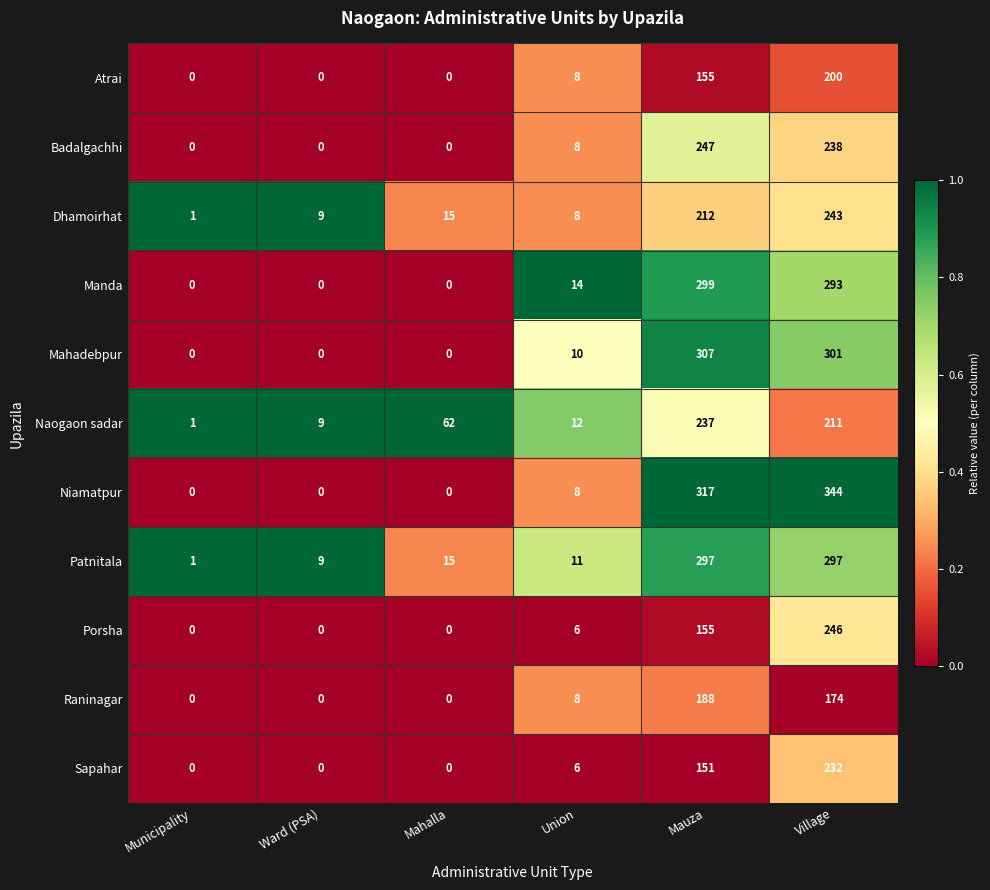

Which series has the widest spread of values?

Niamatpur